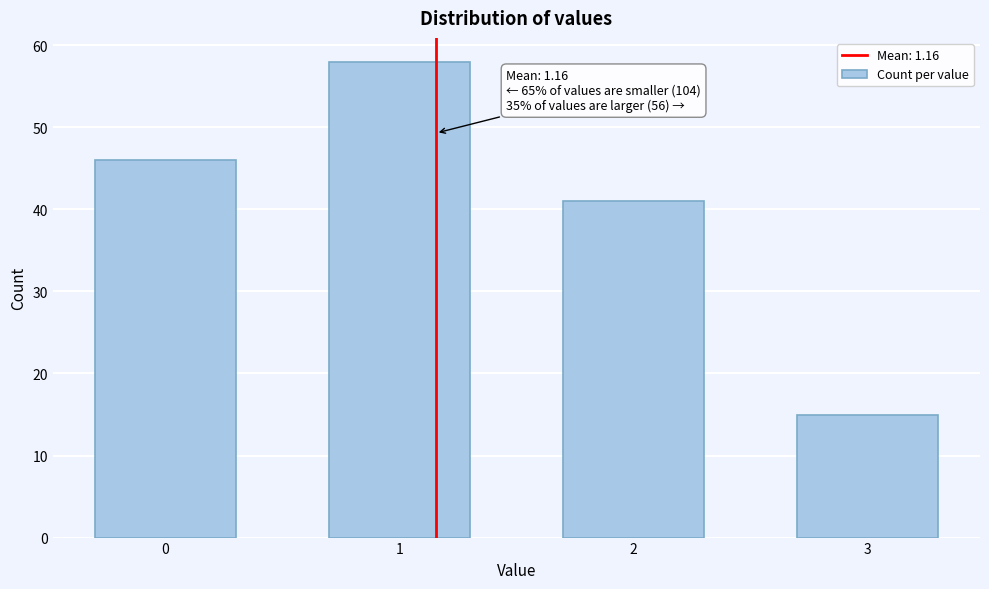

Reading right to left, transcribe all the data shown in this chart.

15	41	58	46